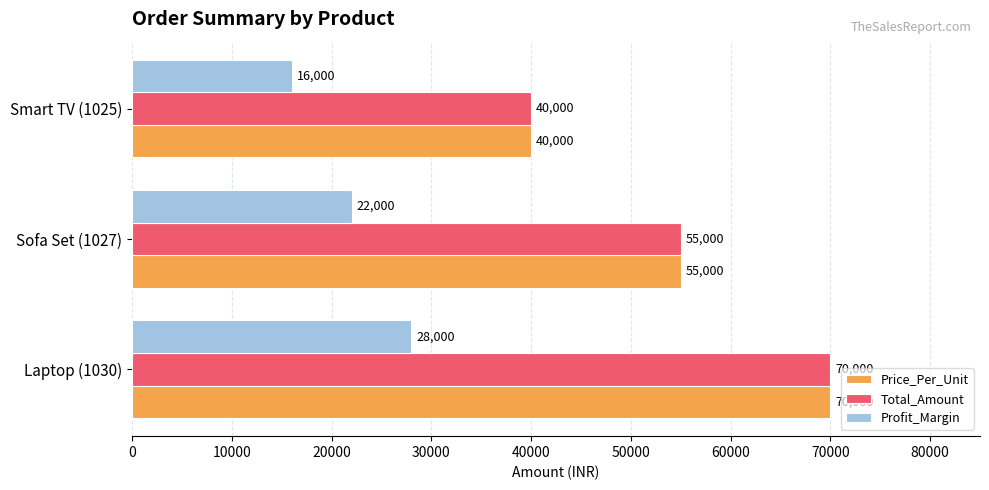

How many distinct data groups are displayed?

3